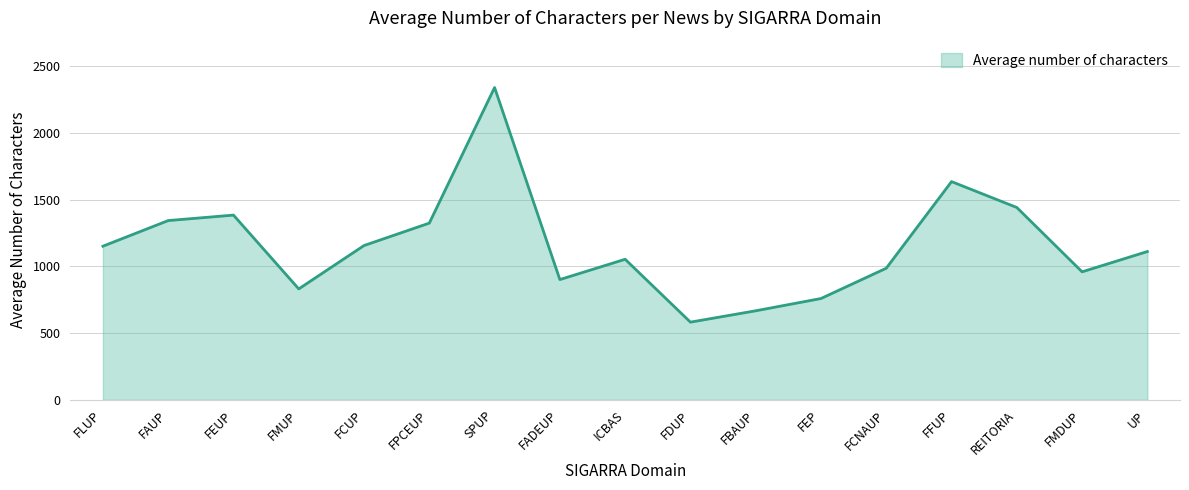

Which label corresponds to the largest value in the chart?

SPUP